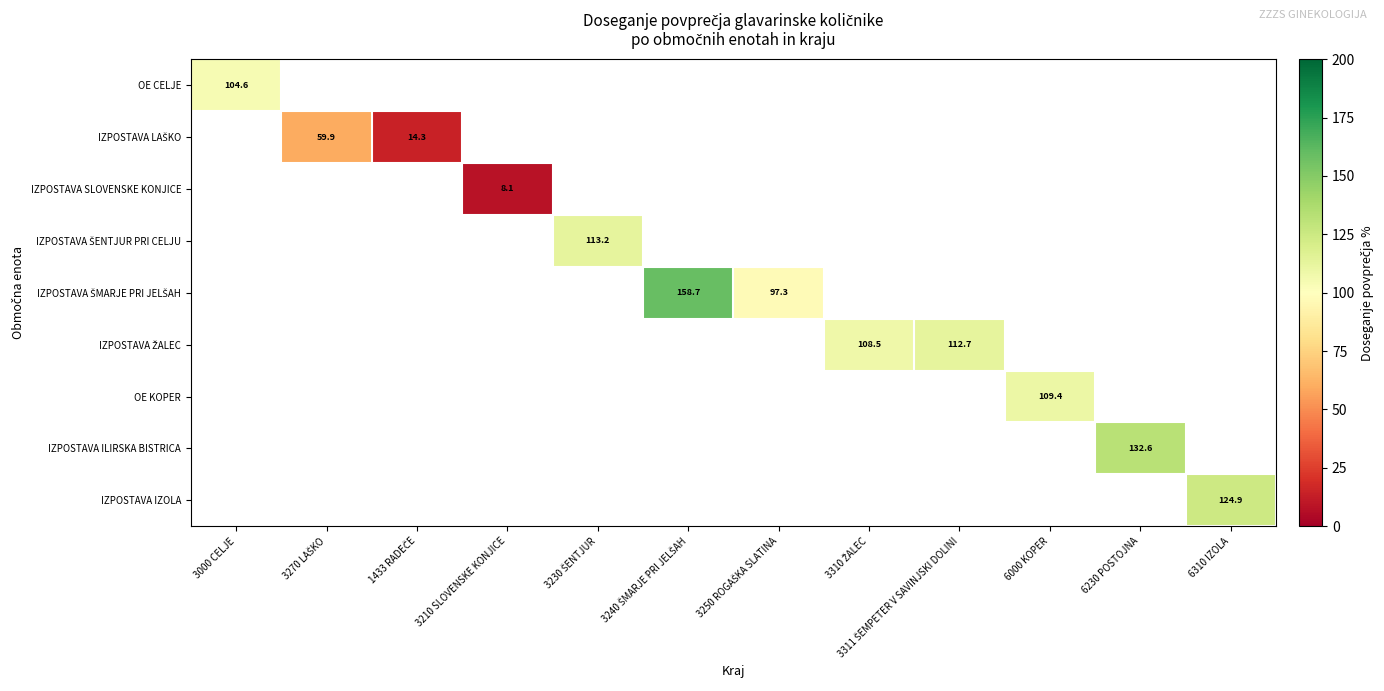

How many categories are shown in the chart?

12